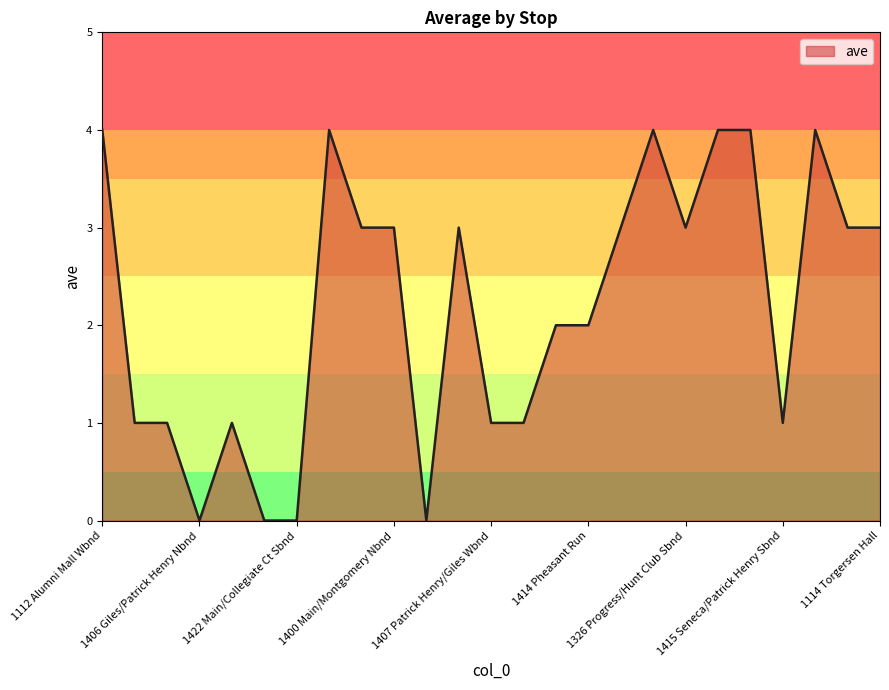

What is the difference between the maximum and minimum values?

4